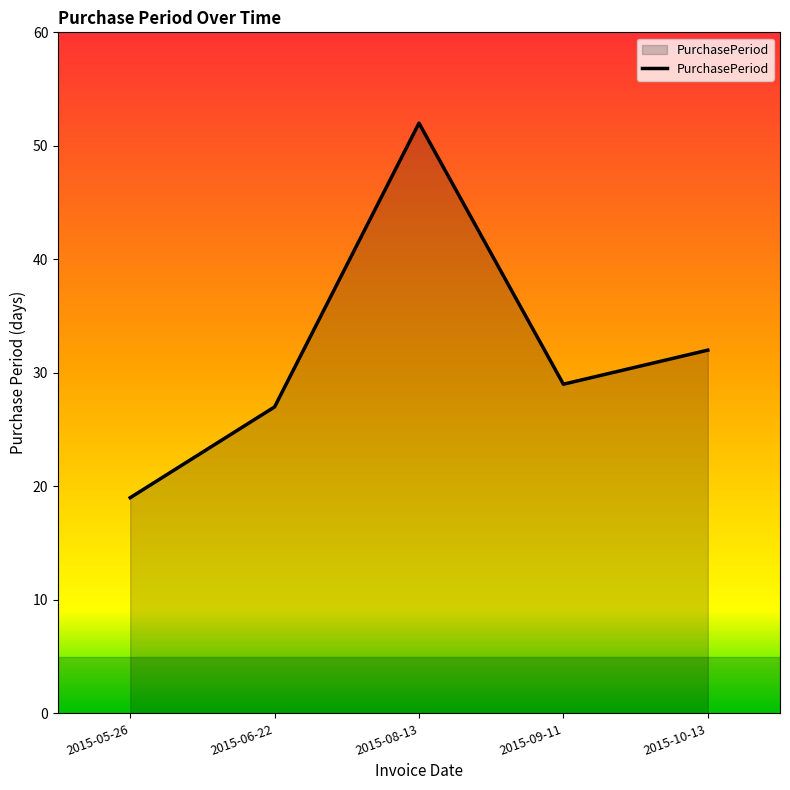

Rank the categories by value from highest to lowest.

2015-08-13, 2015-10-13, 2015-09-11, 2015-06-22, 2015-05-26